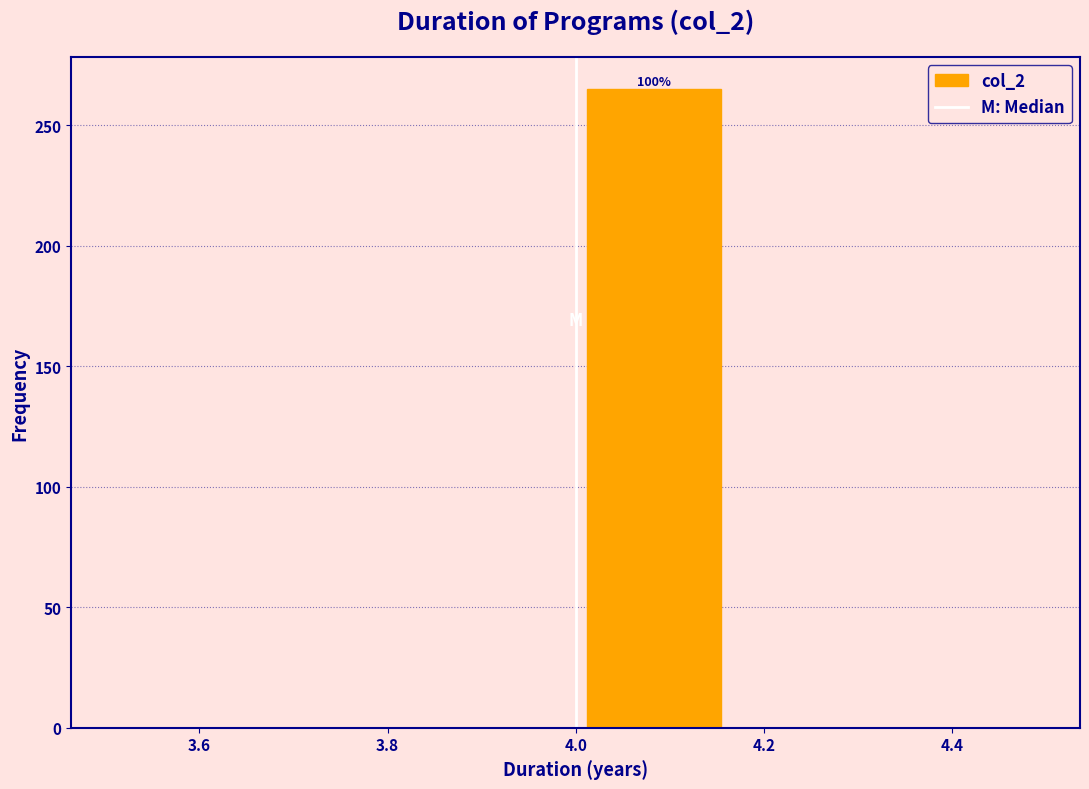

Over which range of the x-axis is the bar tallest?

4.00 to 4.16